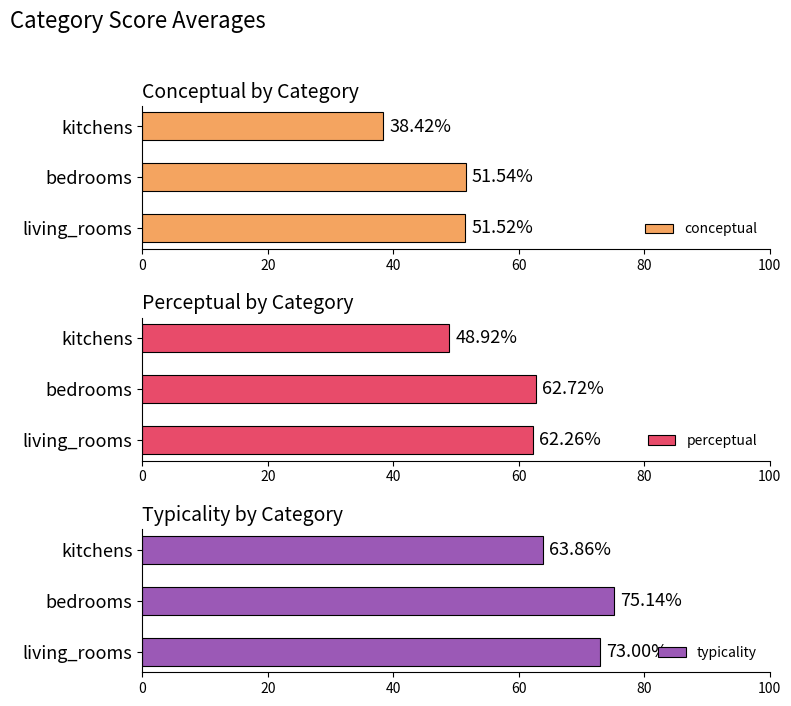

Is it true that perceptual equals 48.9 at kitchens?

True